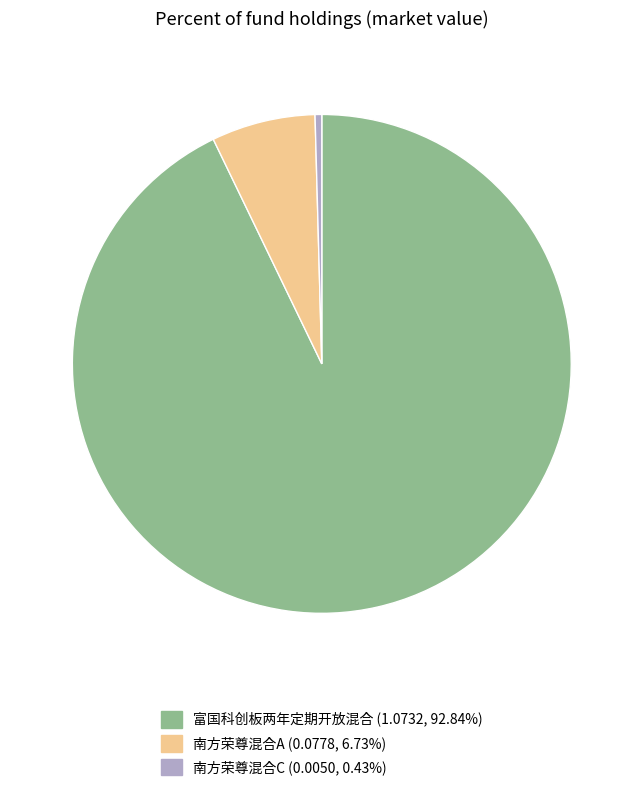

Which slice is the smallest?

南方荣尊混合C